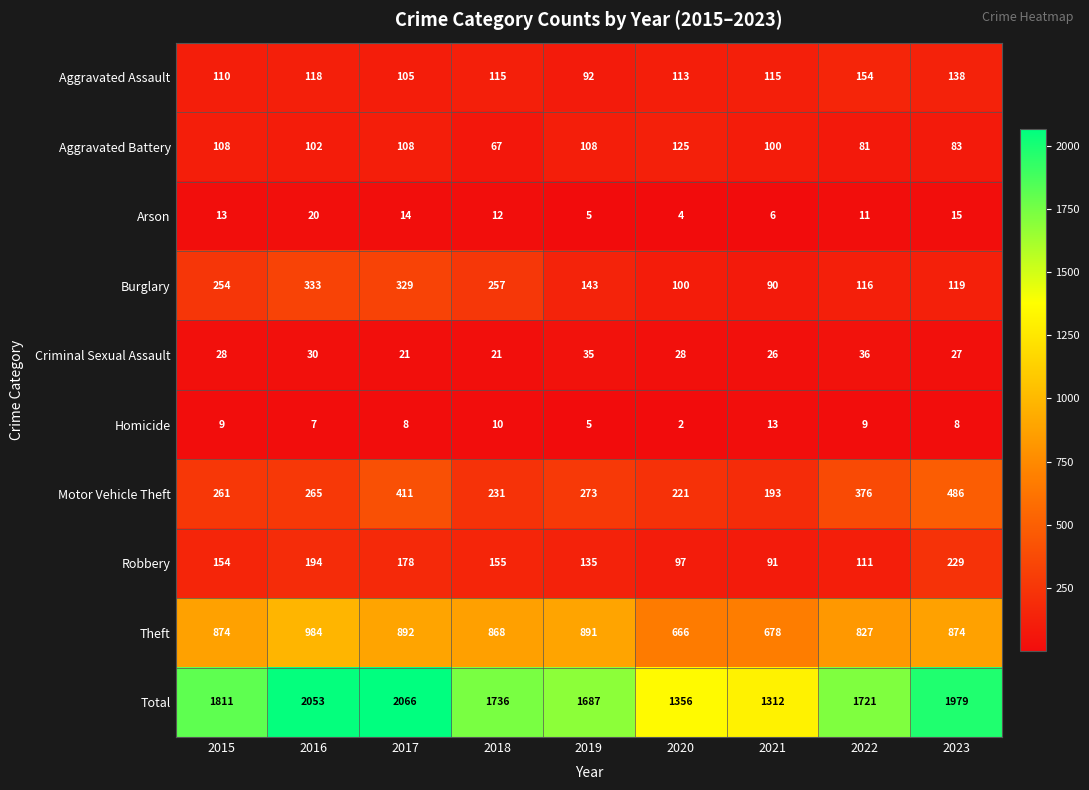

At which category is the sum across all series the highest?

2017